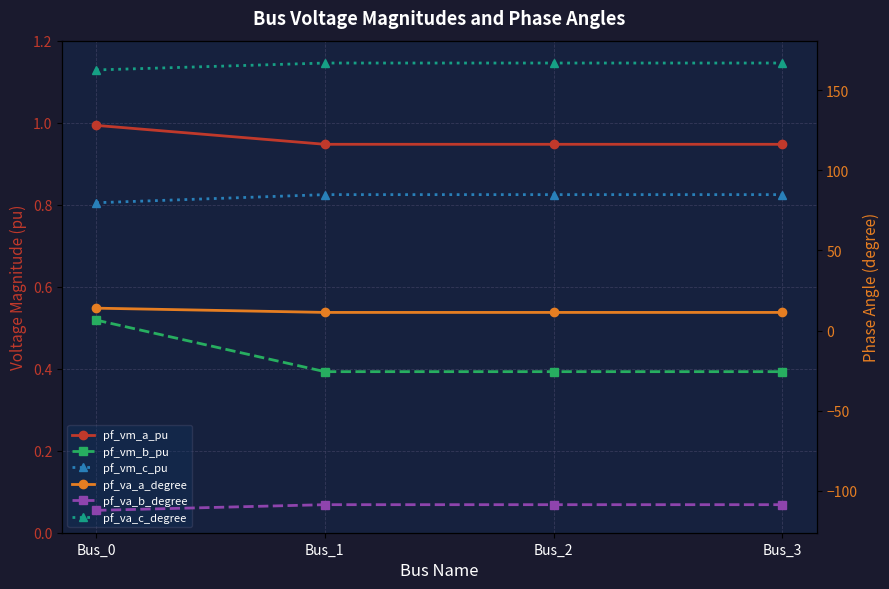

List the series in order of their peak value, highest first.

pf_va_c_degree, pf_va_a_degree, pf_vm_a_pu, pf_vm_c_pu, pf_vm_b_pu, pf_va_b_degree